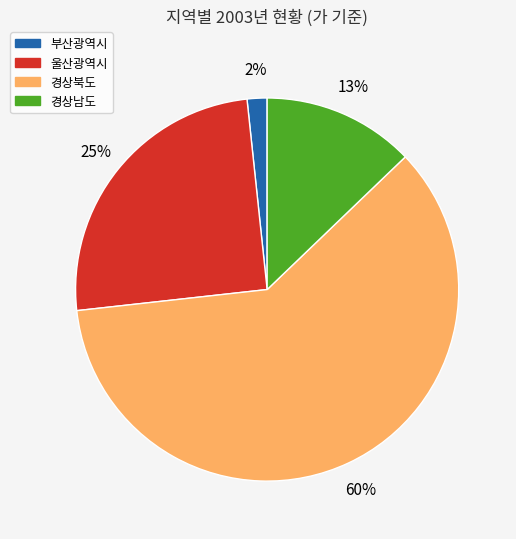

Which slice represents more than half of the pie?

경상북도